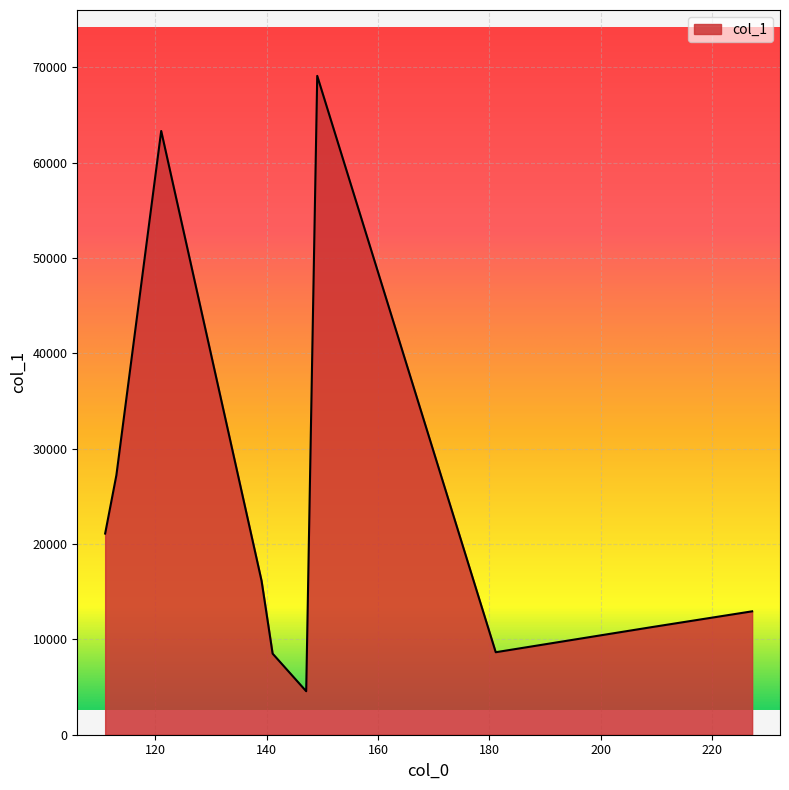

What is the difference between the maximum and minimum values?

64551.5